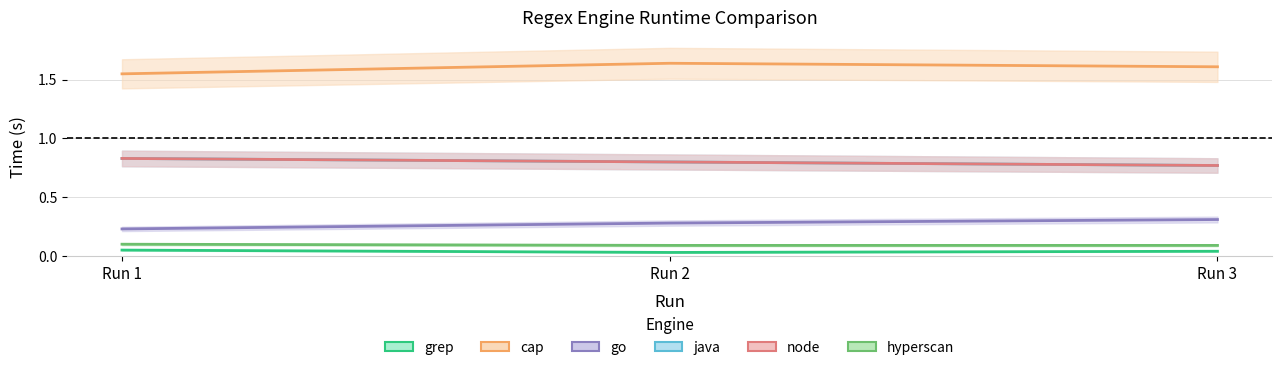

List the labels in order of java value, largest first.

Run 1, Run 2, Run 3